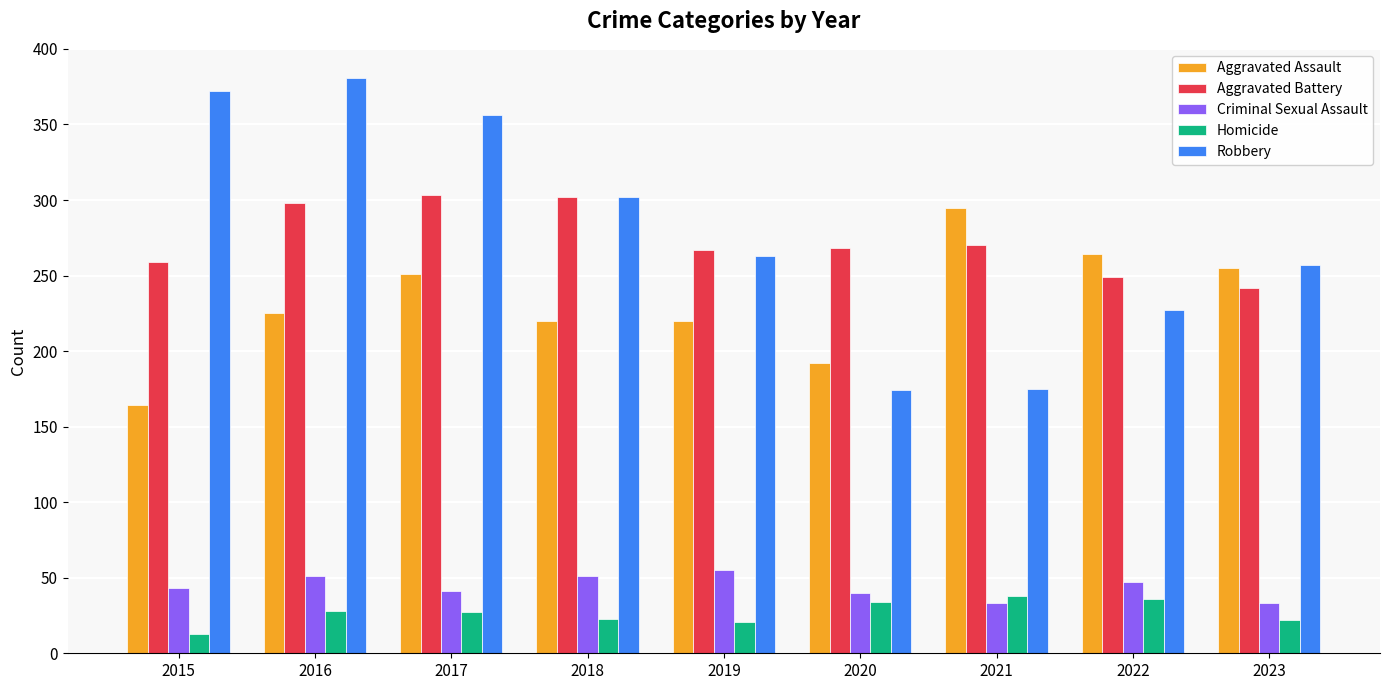

What is the difference between the Aggravated Battery values at 2018 and 2021?

32